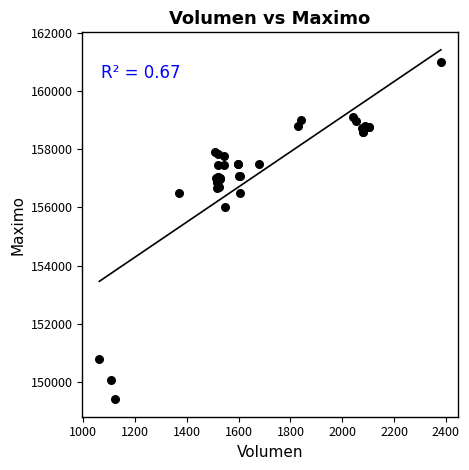

What Y value in the scatter plot is closest to 155202?

156000